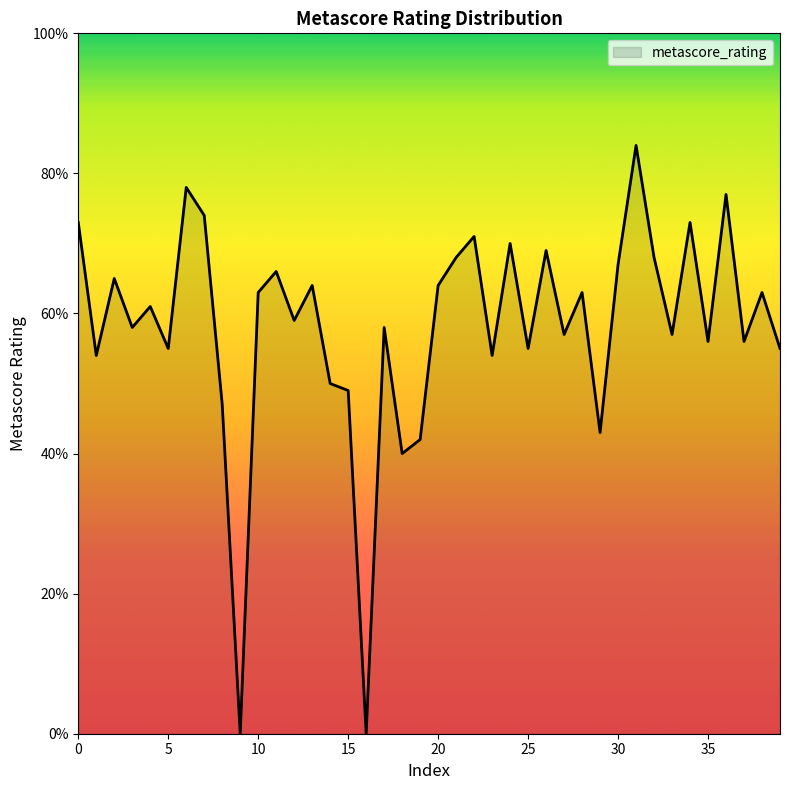

What is the greatest value displayed?

84